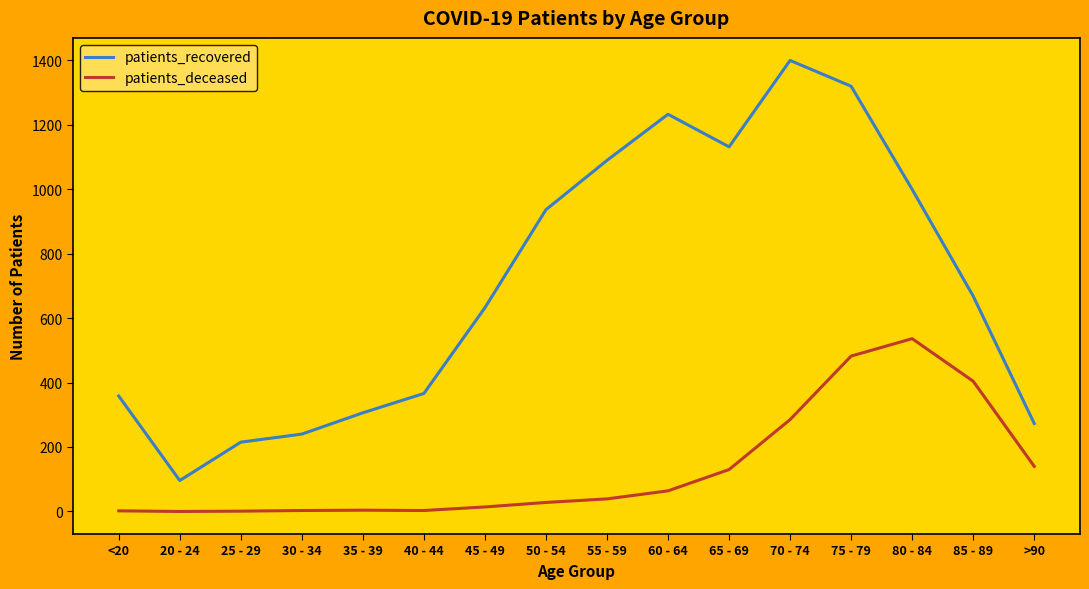

Between <20 and 25 - 29, which series saw the biggest shift?

patients_recovered